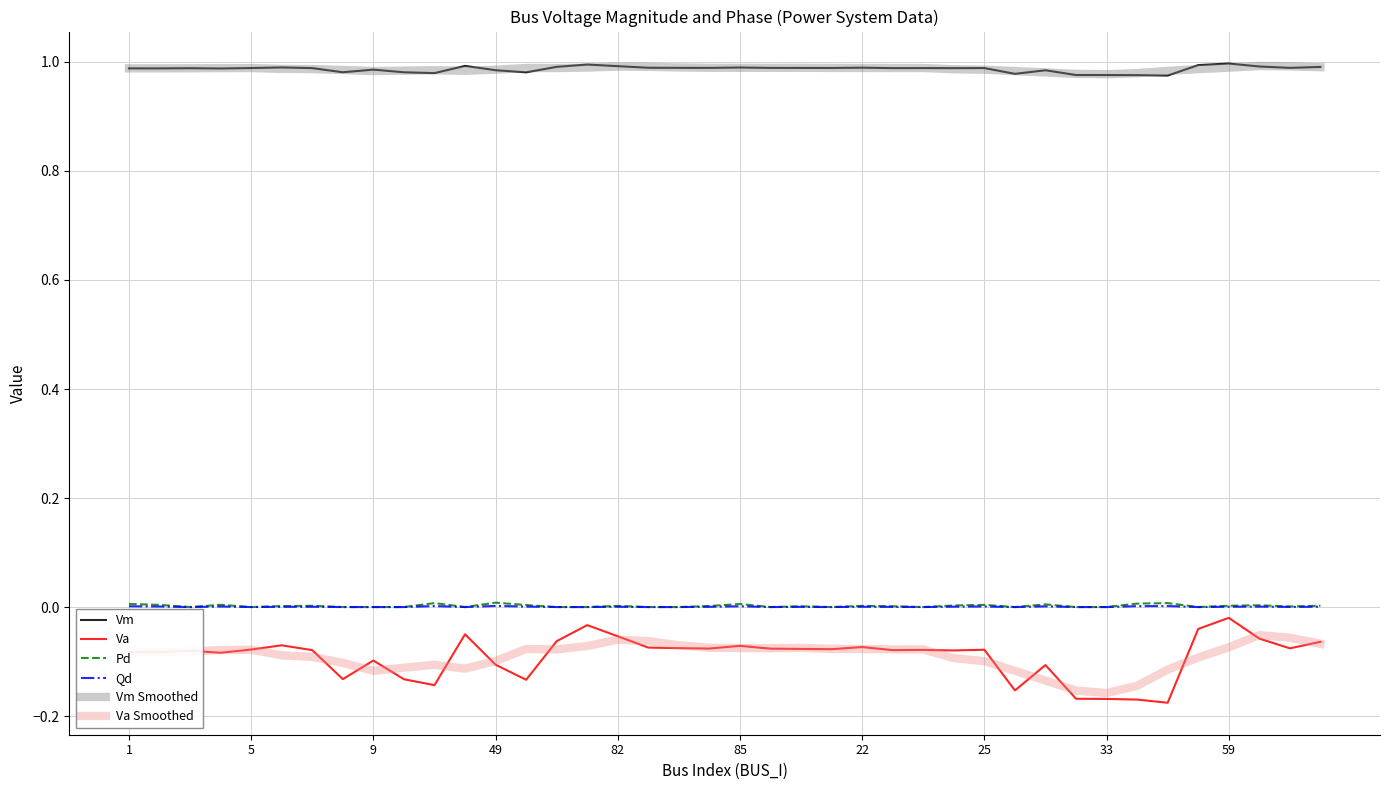

True or false: Va and Vm intersect in this chart.

False